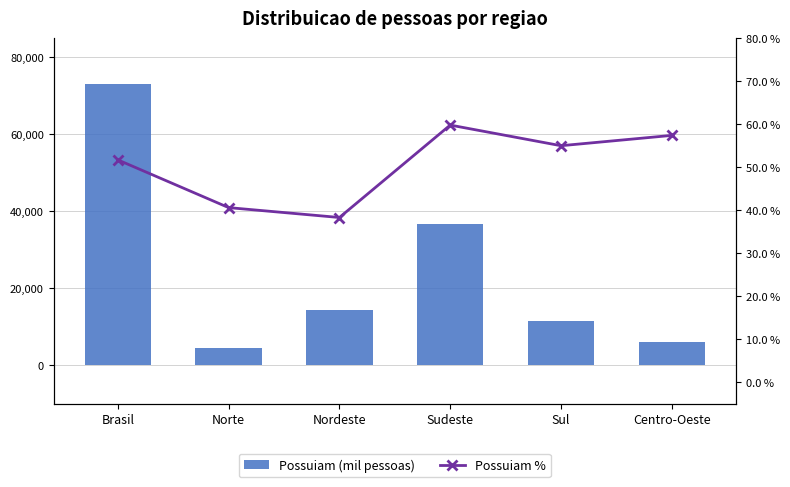

The Possuiam % series shows 23.0 at Norte. True or false?

False